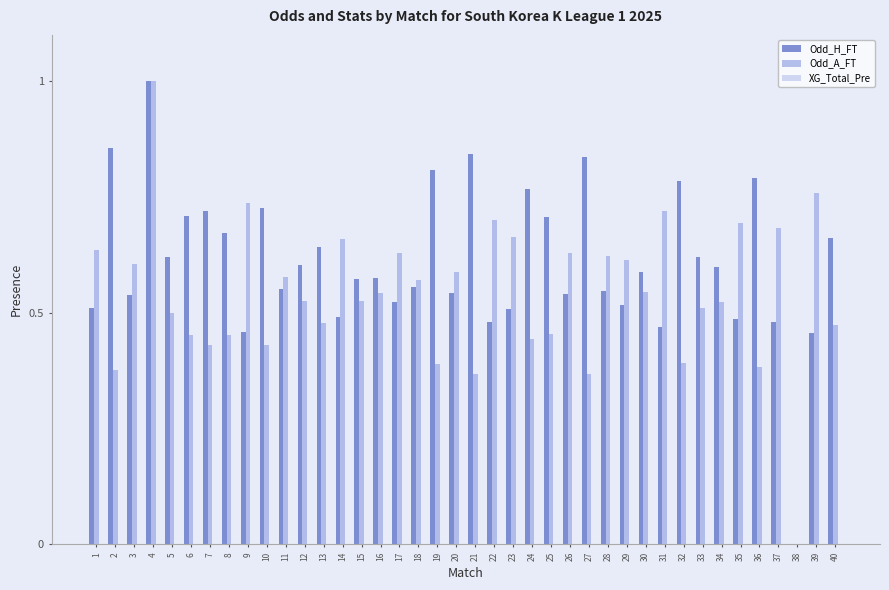

How many groups of bars are there?

40